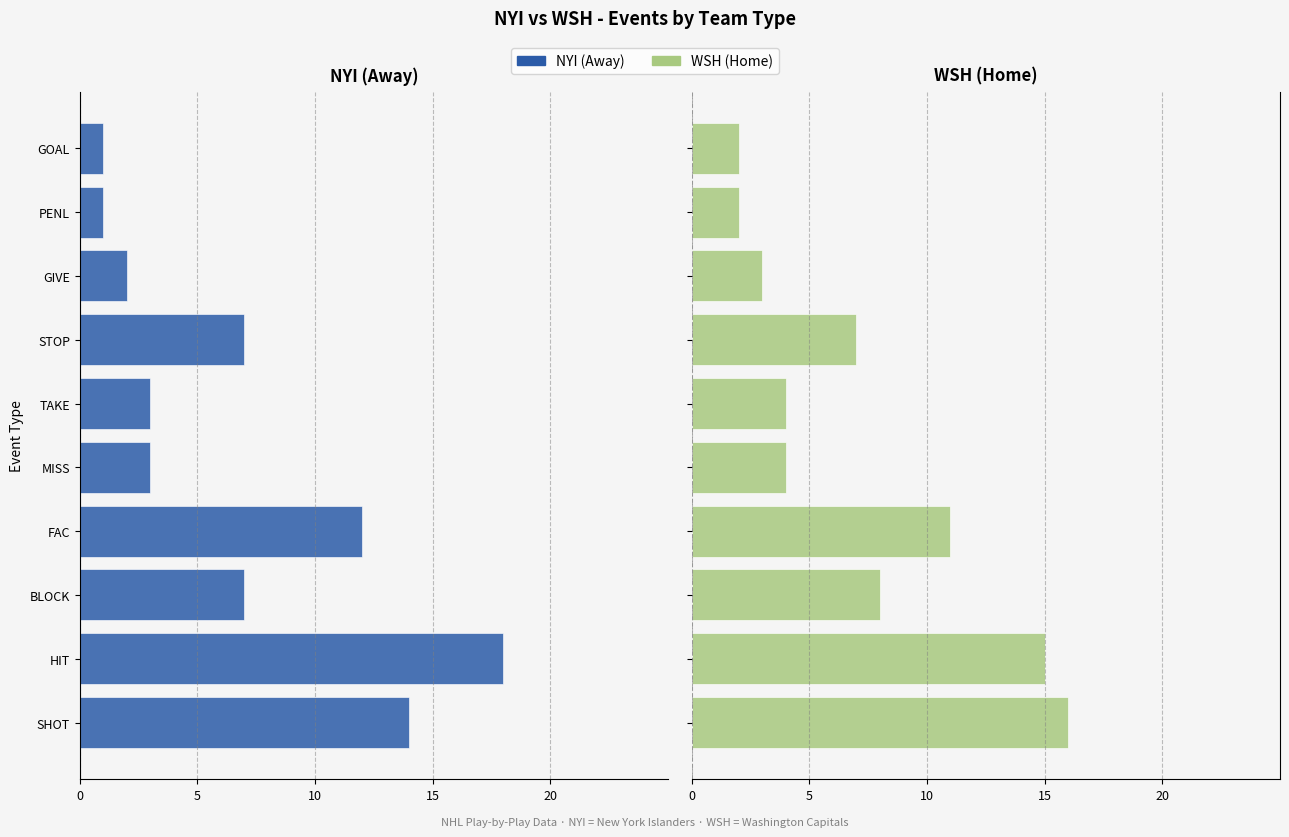

Does the chart contain stacked bars?

No